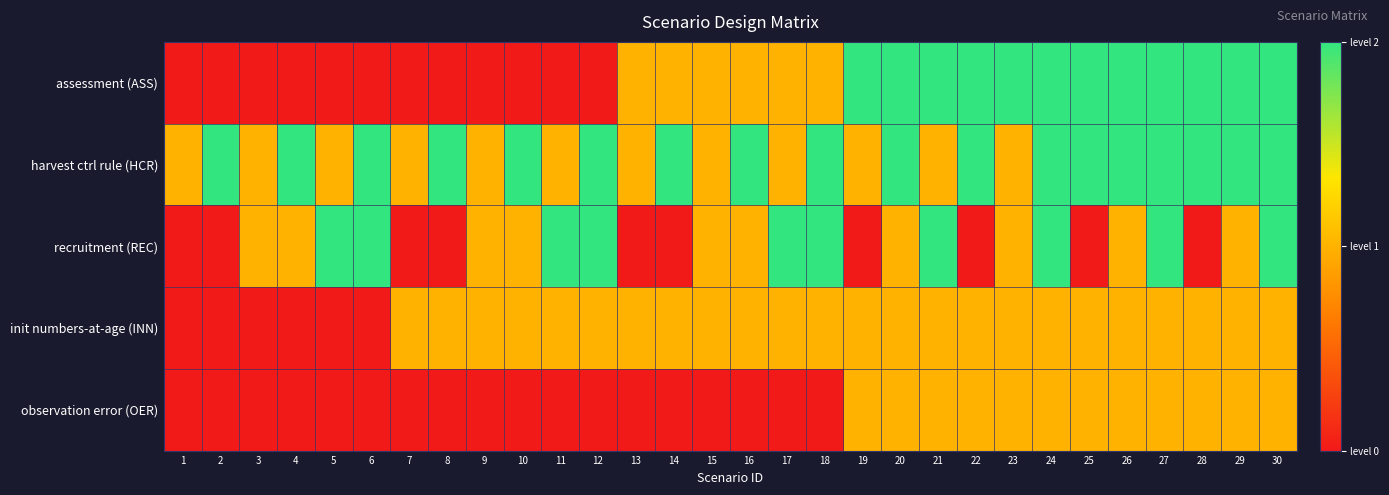

What is the spread (max minus min) of values at 22?

2